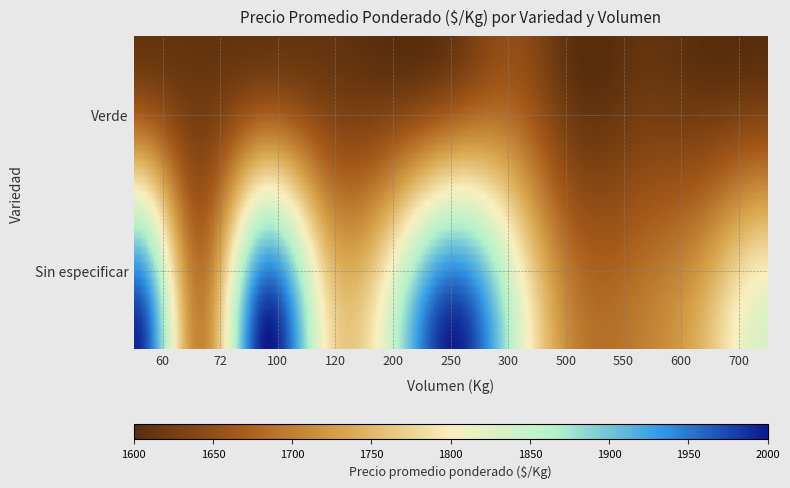

What is the sum of the Verde values at 500 and 700?

3200